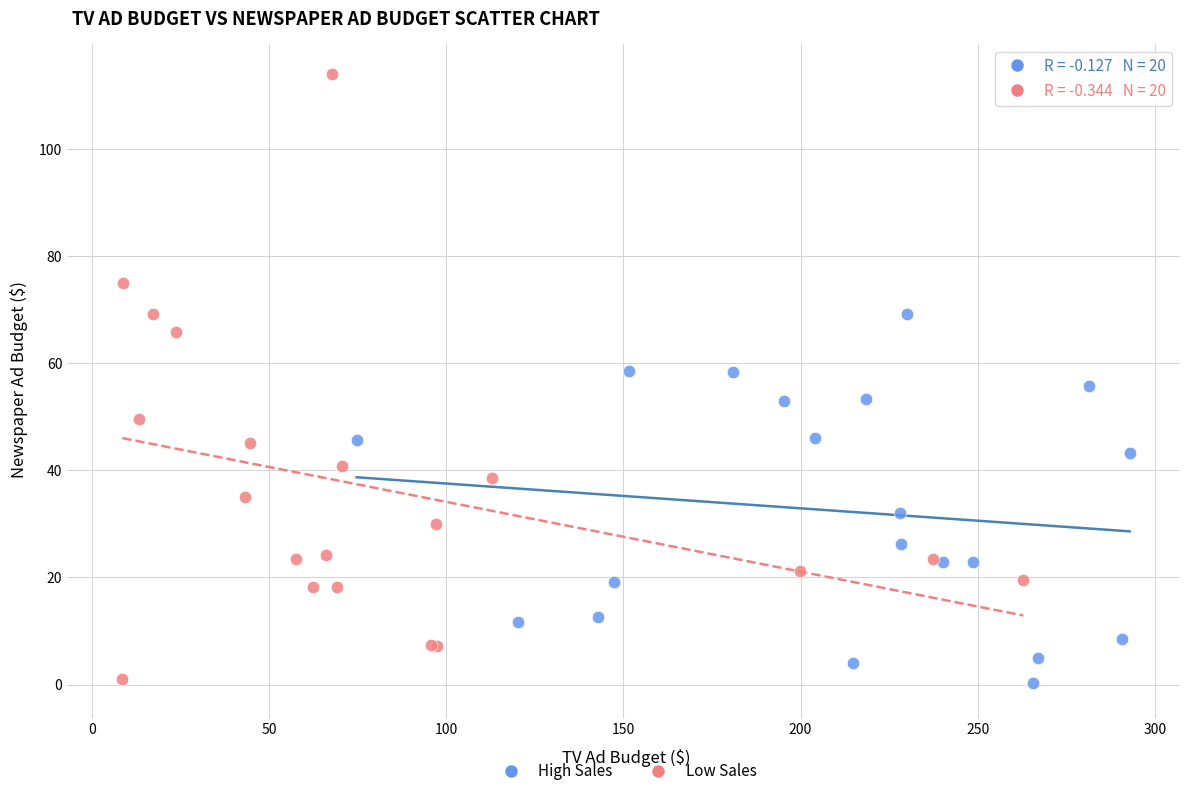

Which series contains the highest Y value?

Low Sales